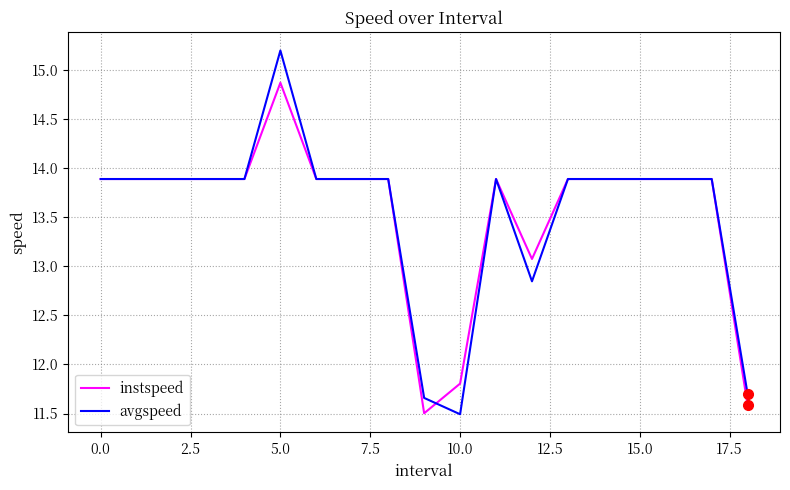

What is the minimum value for avgspeed?

11.5